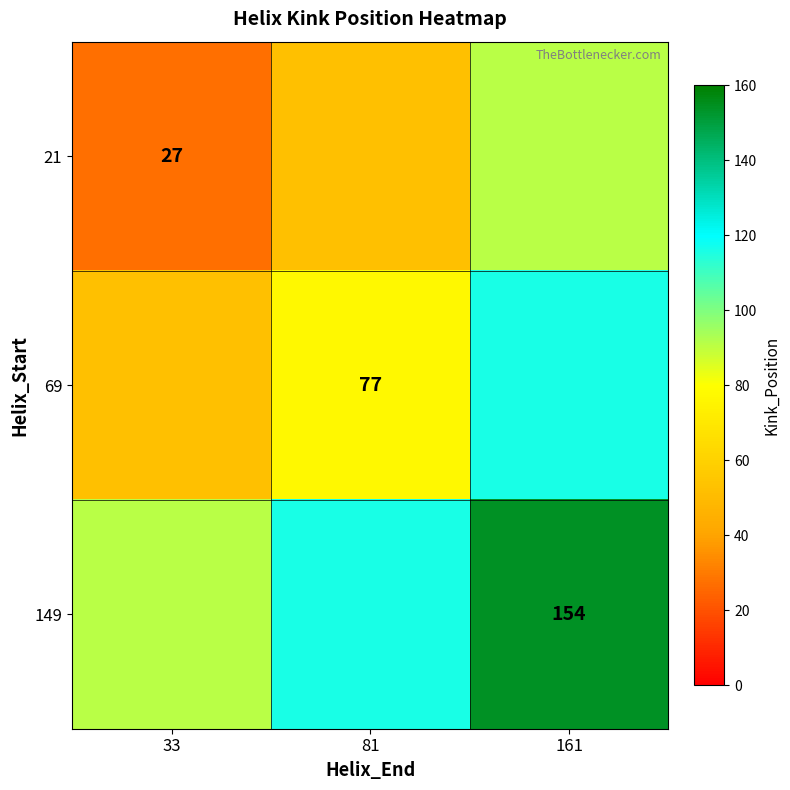

Is it true that 21 equals 27 at 33?

True